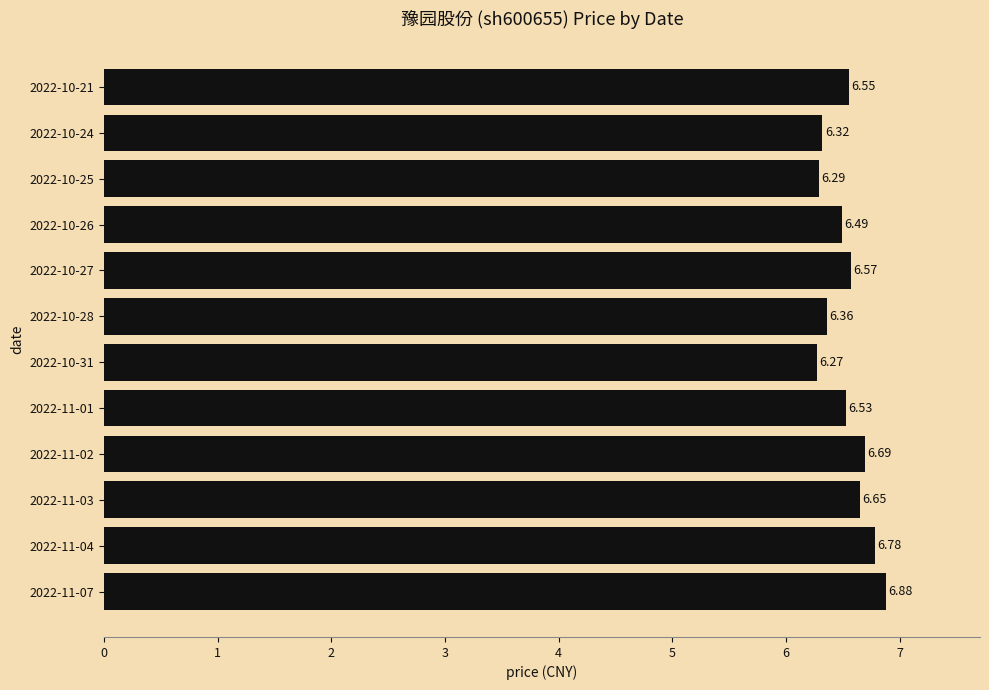

Which has a higher value, 2022-11-07 or 2022-10-26?

2022-11-07